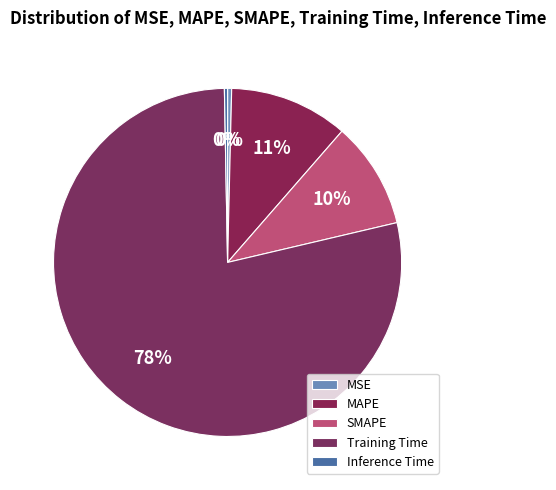

To the nearest percent, what is the difference between the MAPE and Inference Time slice percentages?

11%